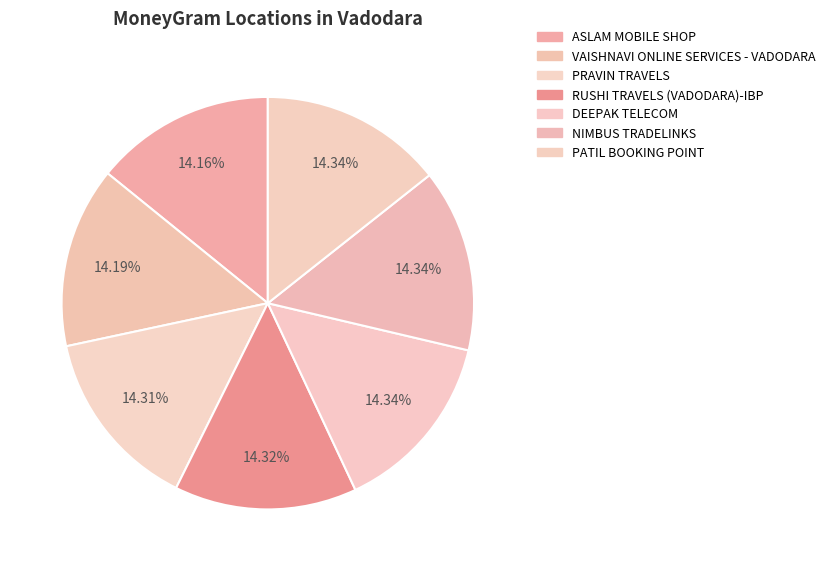

How many segments does this pie chart have?

7